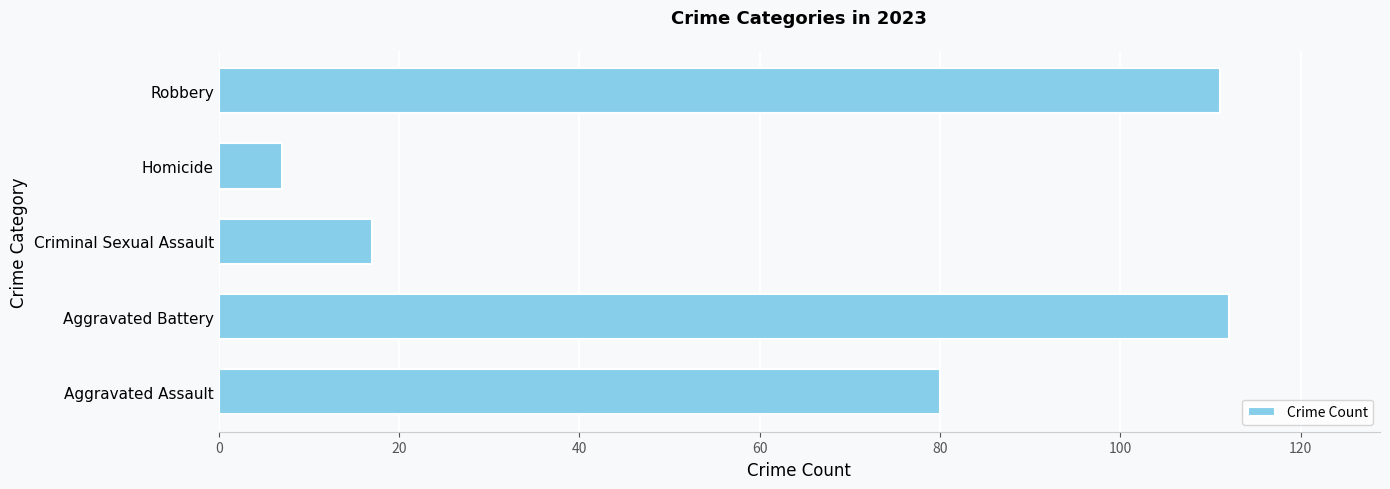

Does the chart contain stacked bars?

No